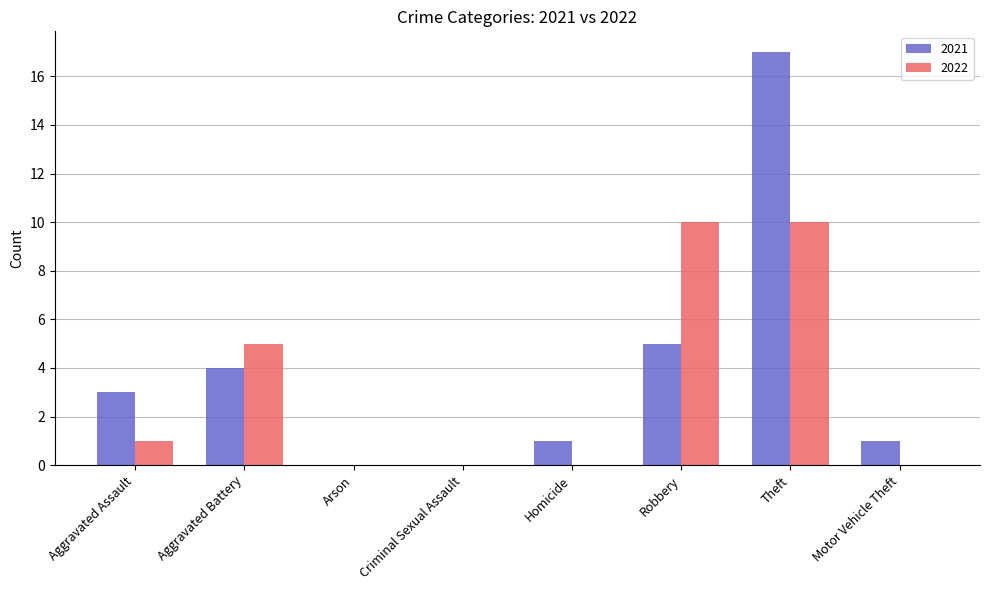

Is it true that 2022 equals 17 at Theft?

False